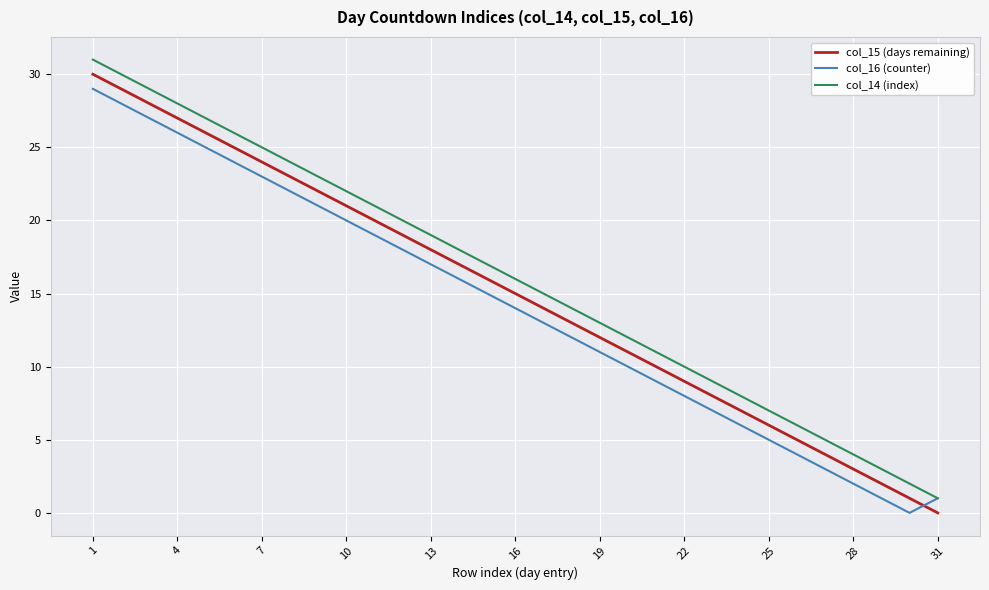

True or false: col_14 (index) and col_15 (days remaining) intersect in this chart.

False